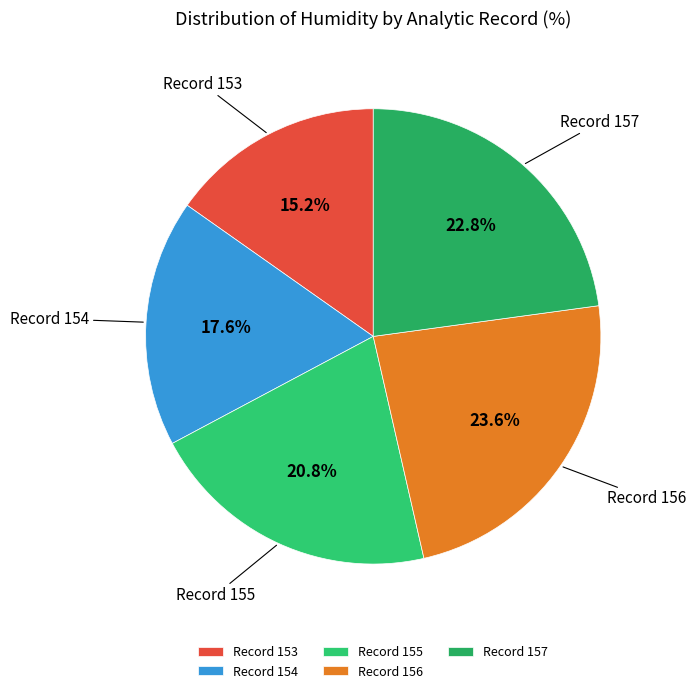

Between Record 155 and Record 154, which is larger?

Record 155